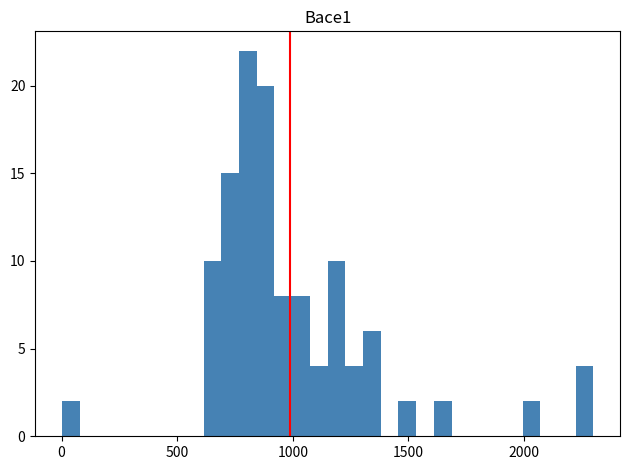

Around what value on the x-axis is the tallest bar? Give the approximate position of its centre, as read against the axis.

800